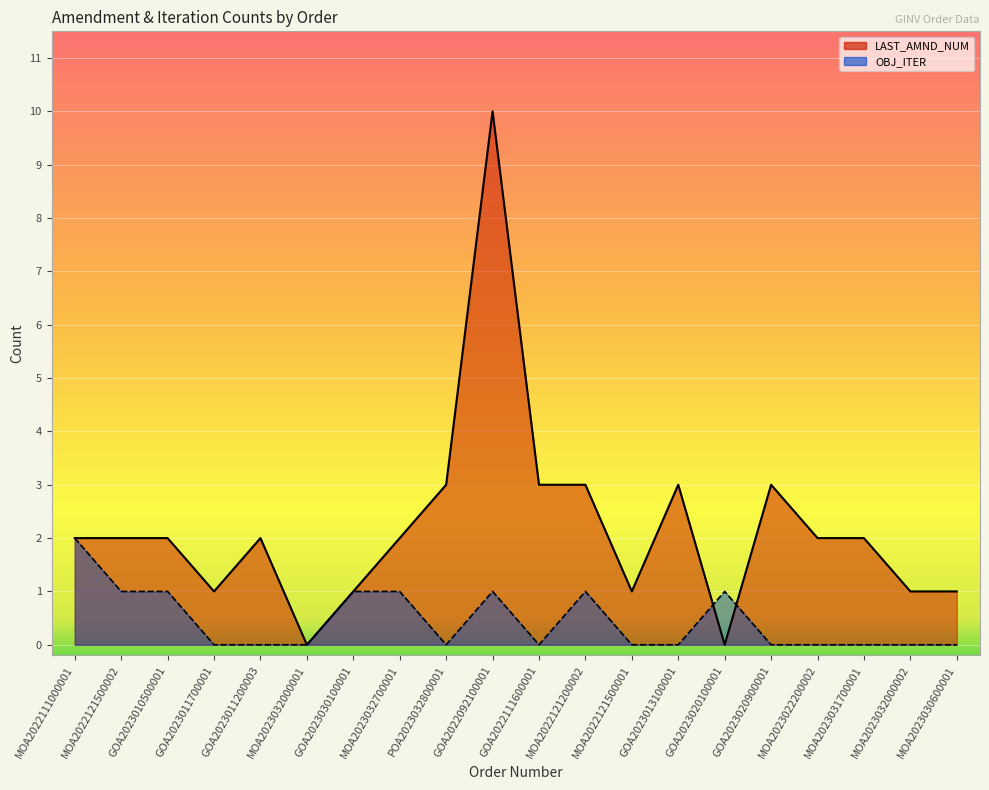

After their last crossing, which series has the higher values: OBJ_ITER or LAST_AMND_NUM?

LAST_AMND_NUM